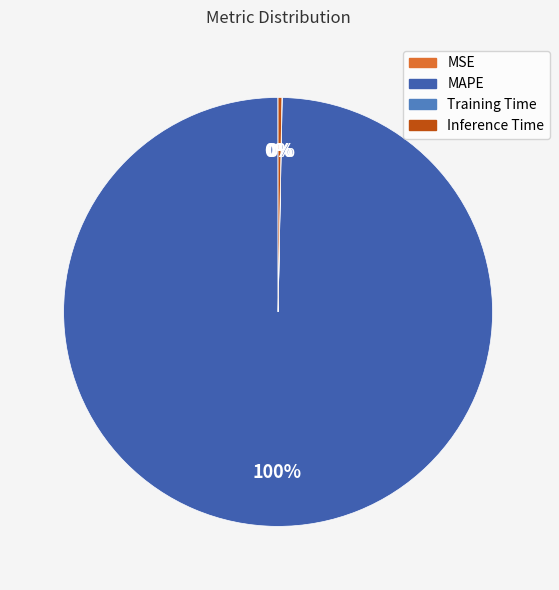

To the nearest percent, what is the difference between the largest and smallest slice percentages?

100%